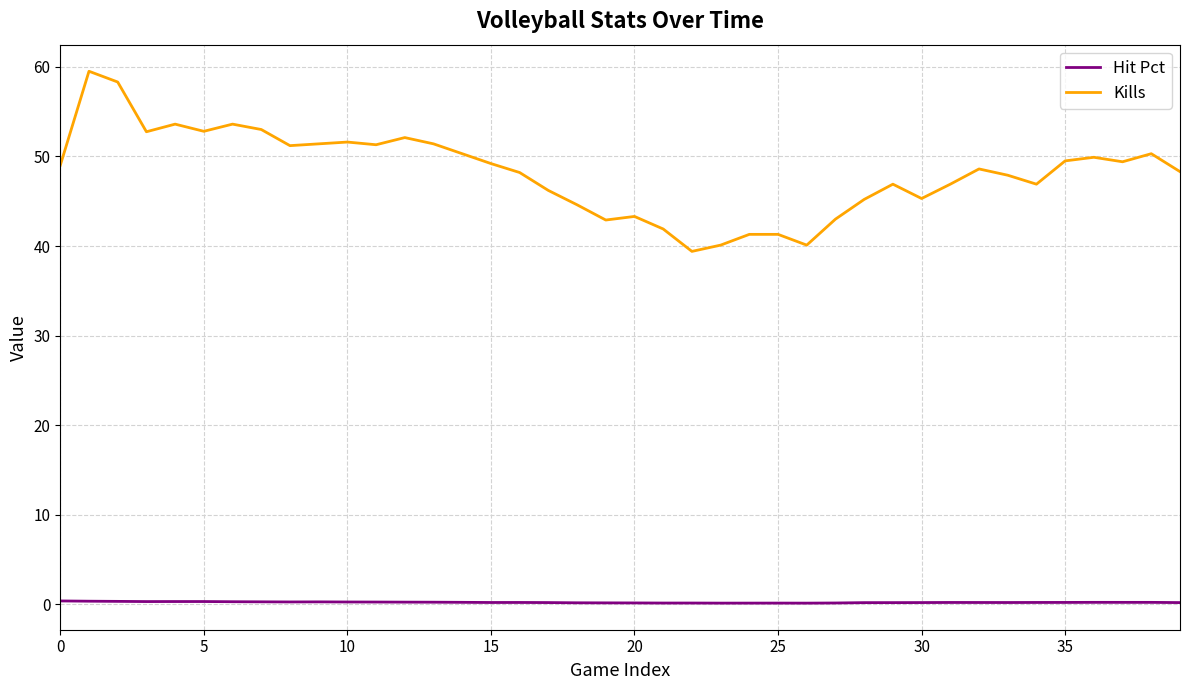

What is the difference between the maximum and minimum values in the Kills series?

20.1